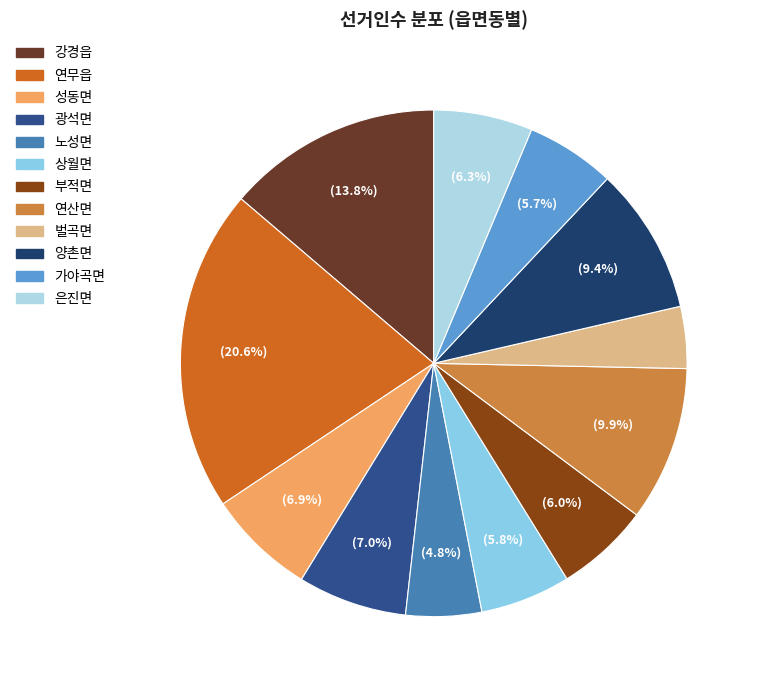

What is the largest slice in the pie chart?

연무읍